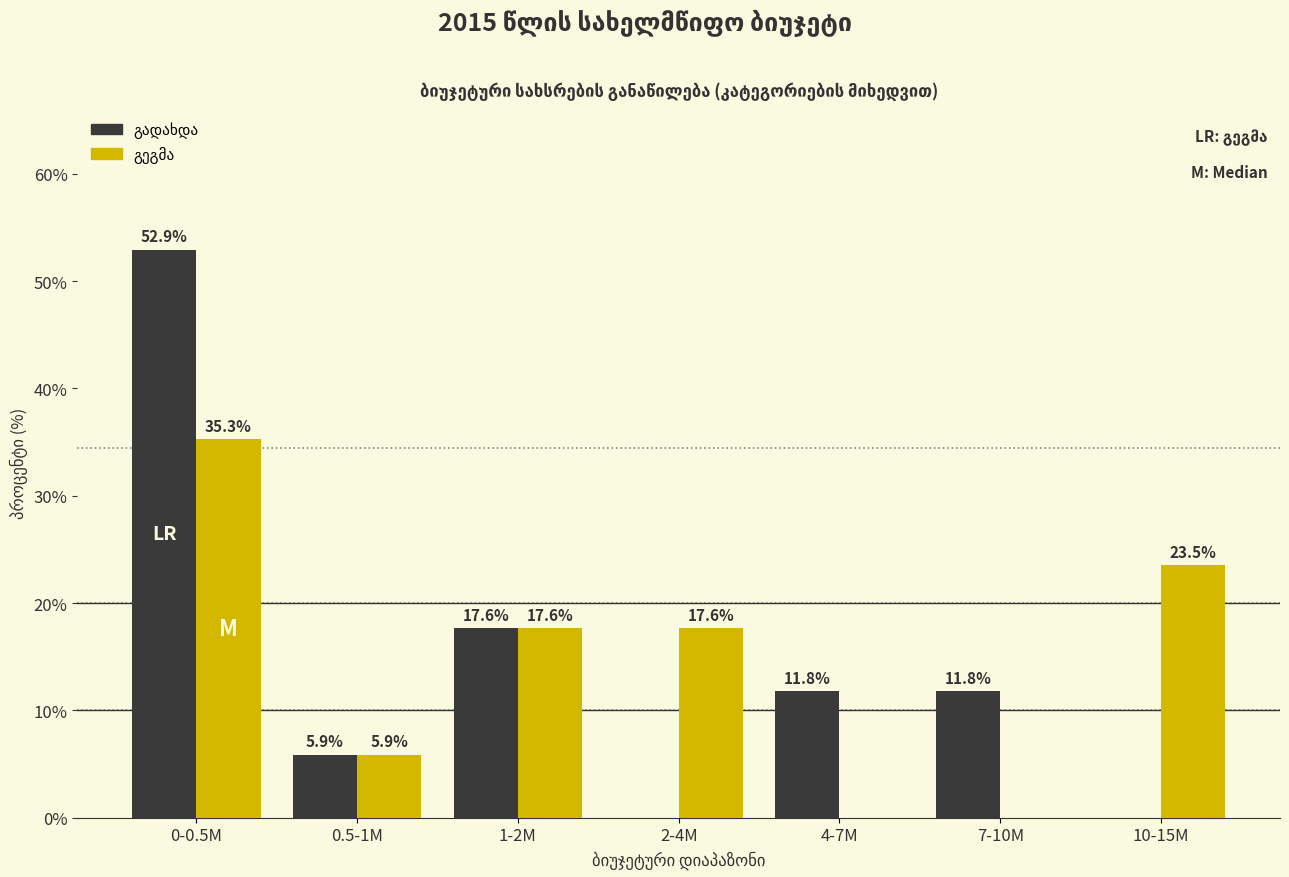

What is the total value across all series at 0.5-1M?

11.8